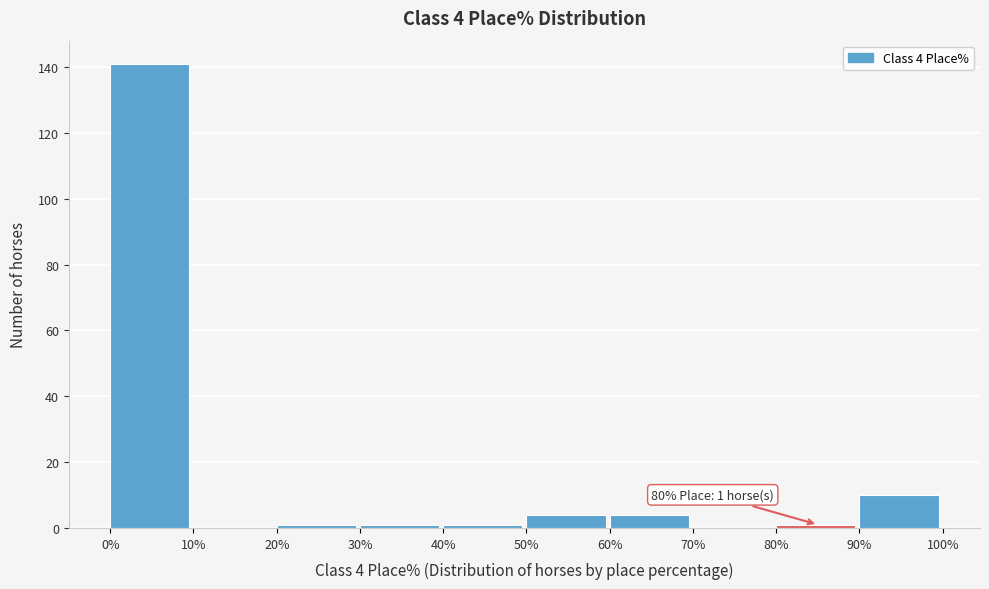

Over which range of the x-axis is the bar tallest?

0% to 10%